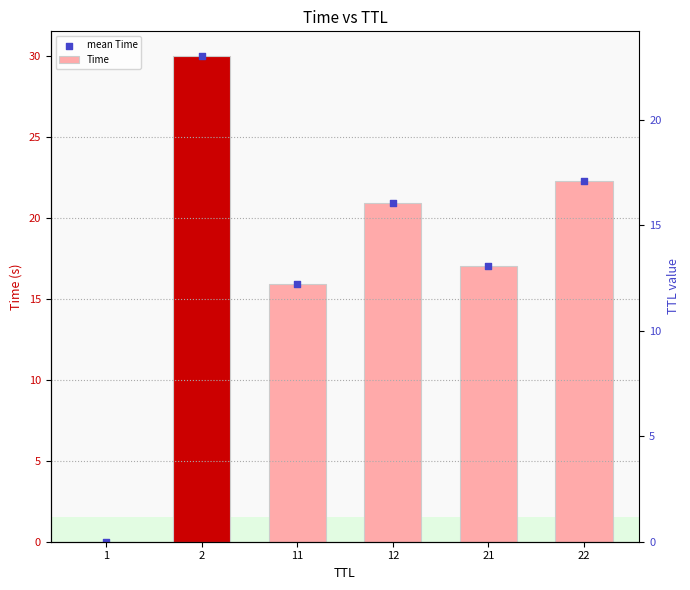

At how many categories does at least one series exceed 8?

5